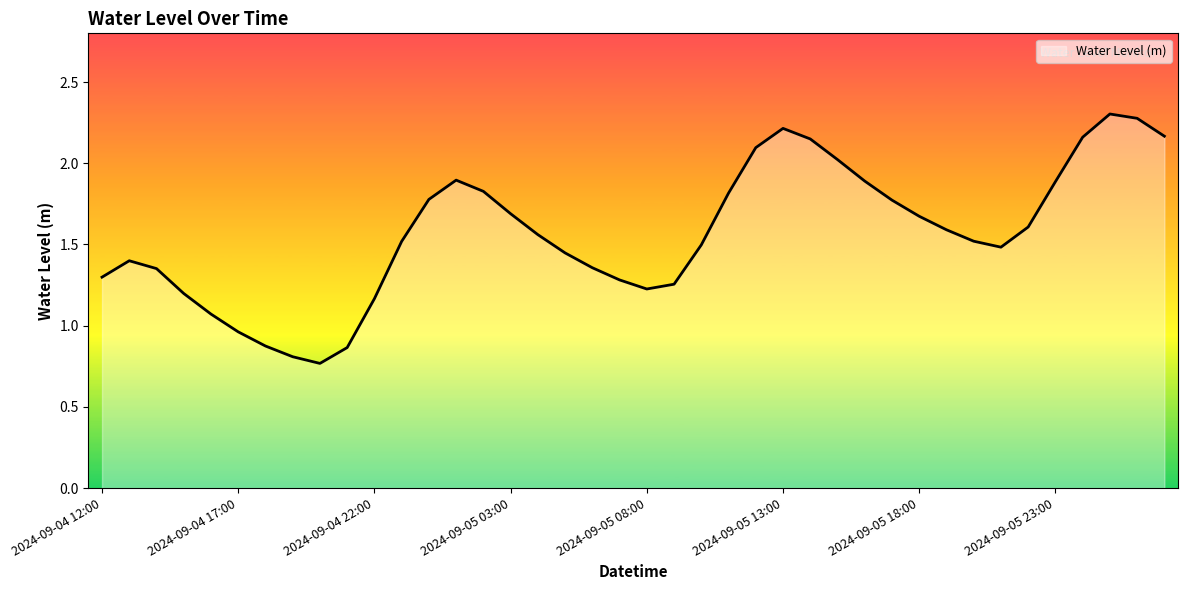

What is the difference between the maximum and minimum values?

1.5